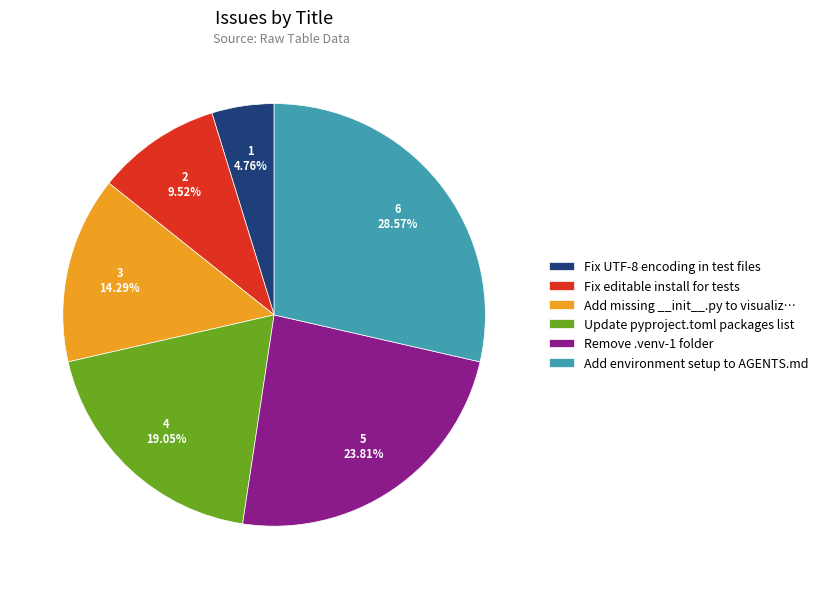

To the nearest percent, what percentage of the pie is Fix editable install for tests?

10%